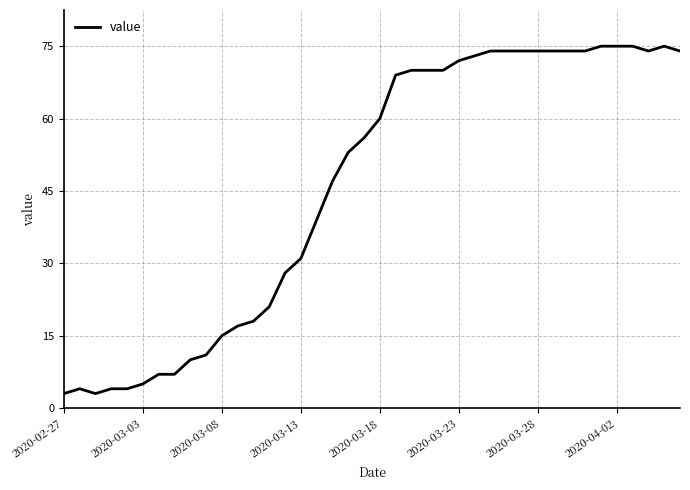

How many values are below 60?

20